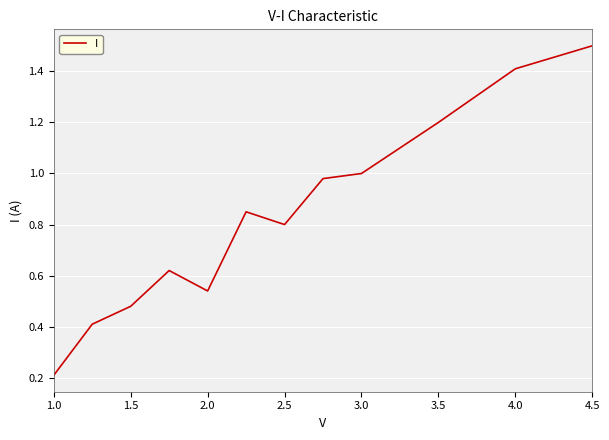

What is the difference between the maximum and minimum values?

1.3